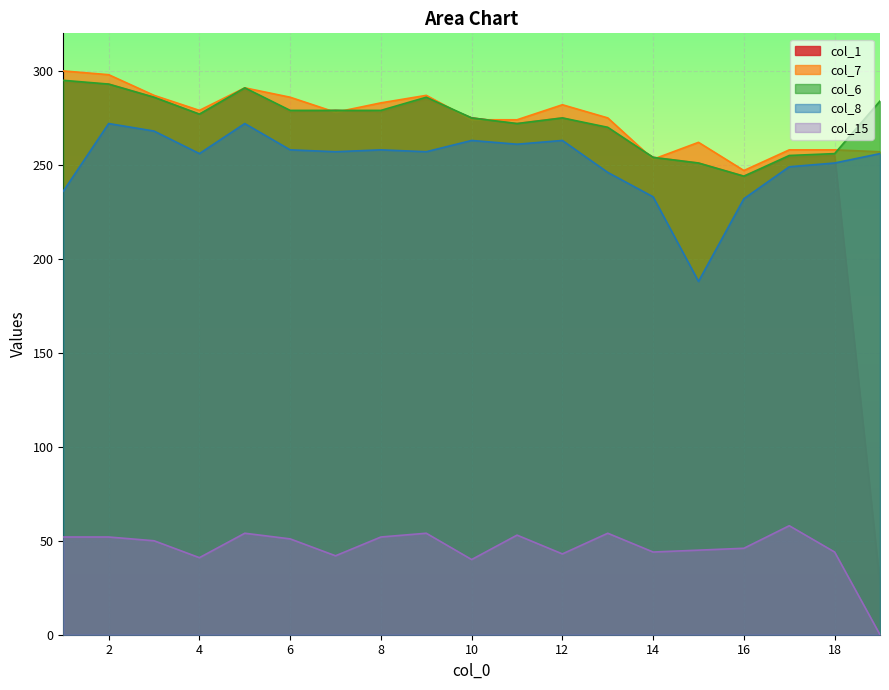

What position from the left is 5.0?

5